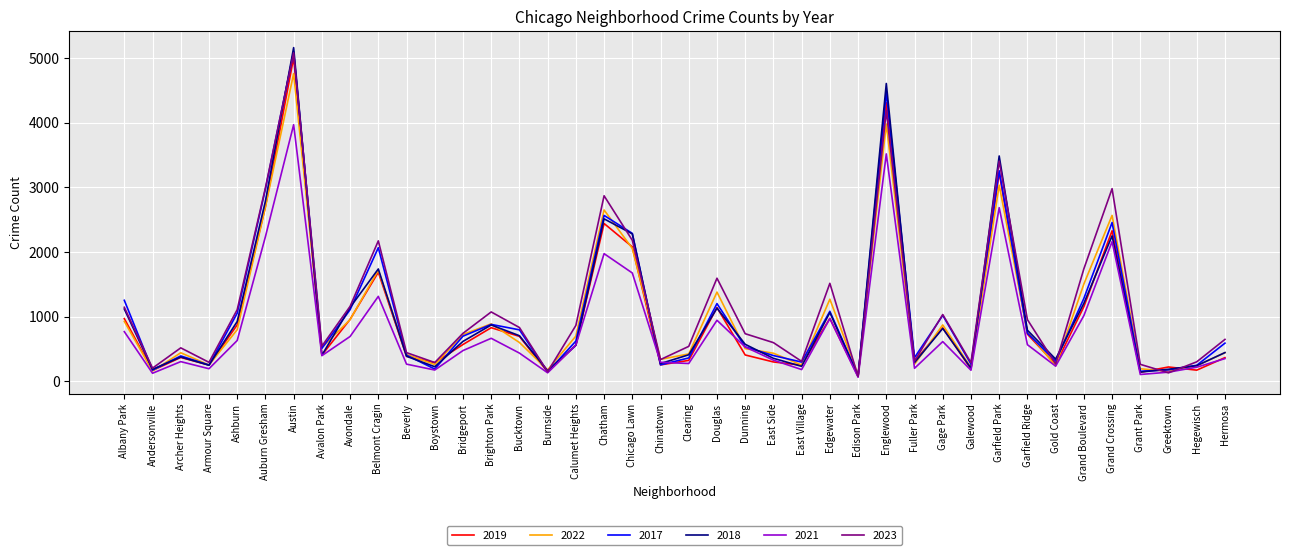

Which series ends up on top after the final intersection of 2019 and 2017?

2017